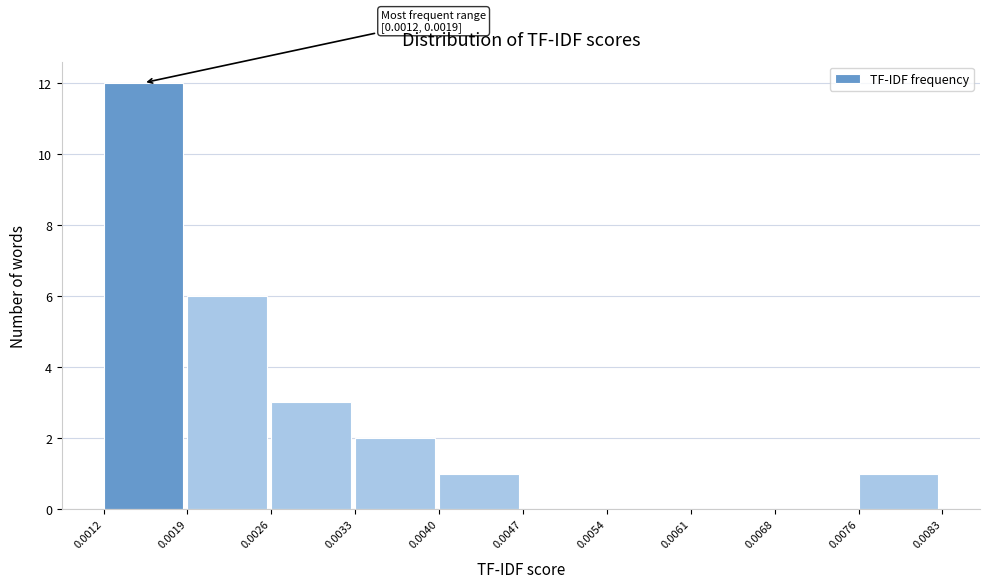

Over which range of the x-axis is the bar tallest?

0.0012 to 0.0019